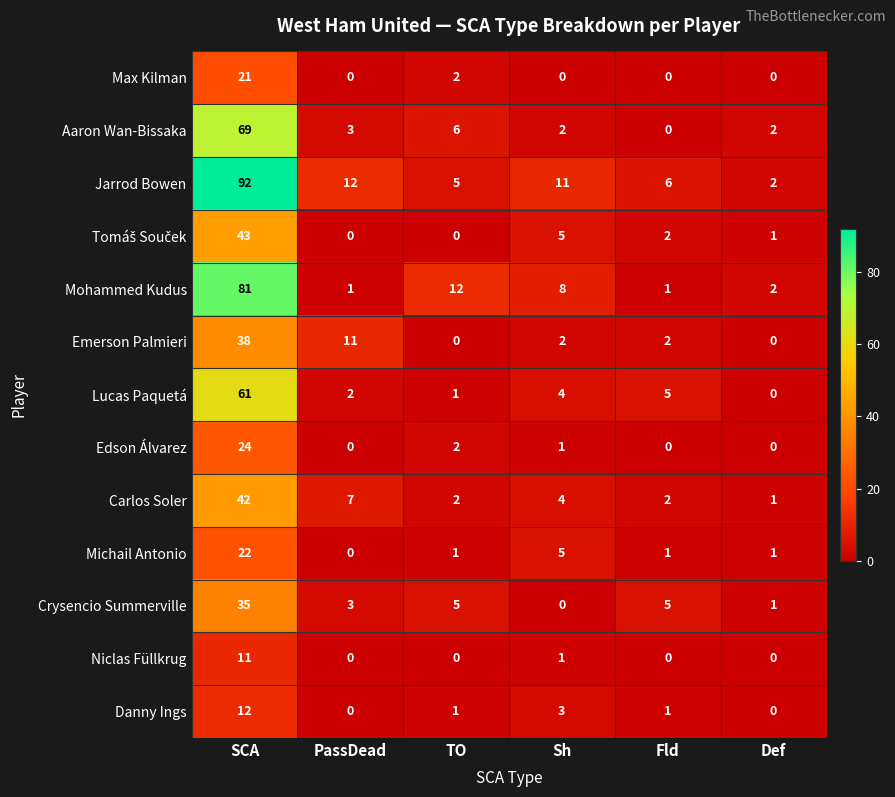

Which series has the largest total across all categories?

Jarrod Bowen